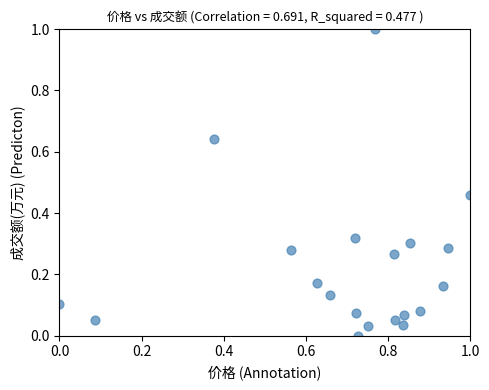

What is the range of X values (max minus min)?

1.0